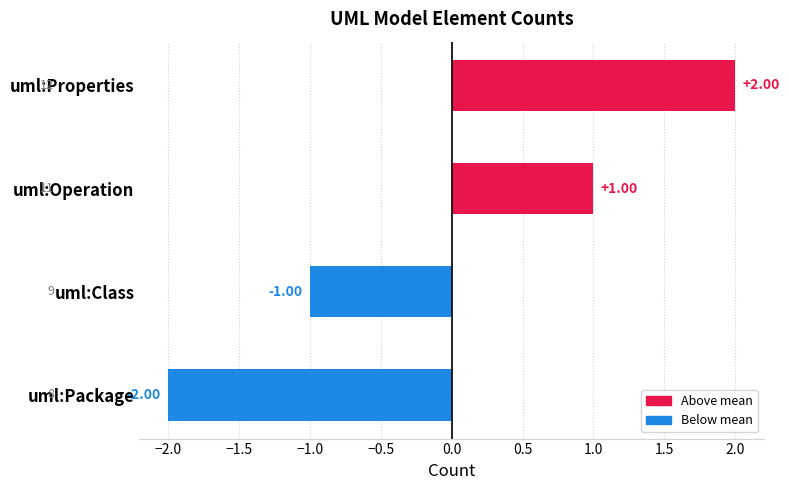

How many bars are there in total?

4